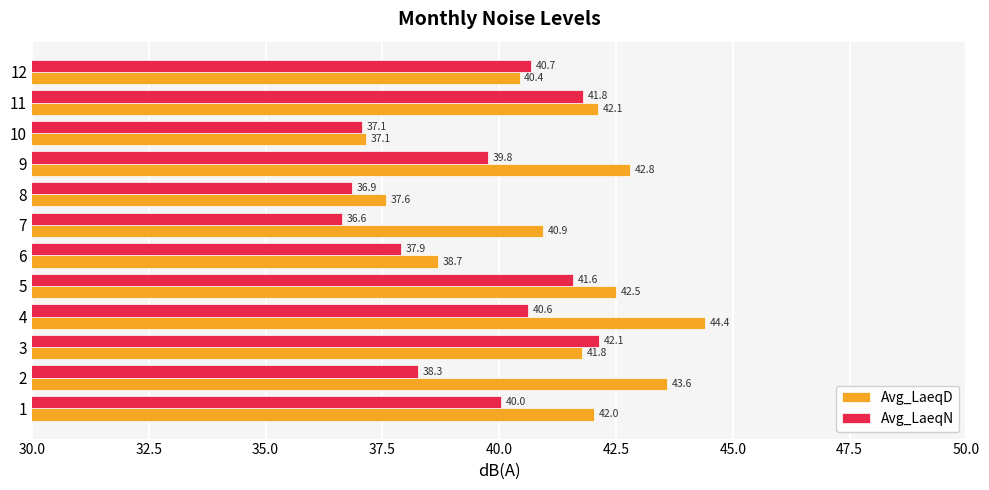

What is the lowest value of the Avg_LaeqD series?

37.1